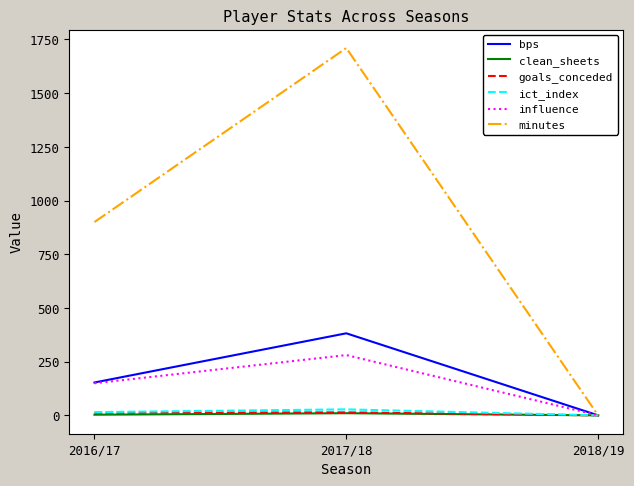

At which category is the sum across all series the highest?

2017/18